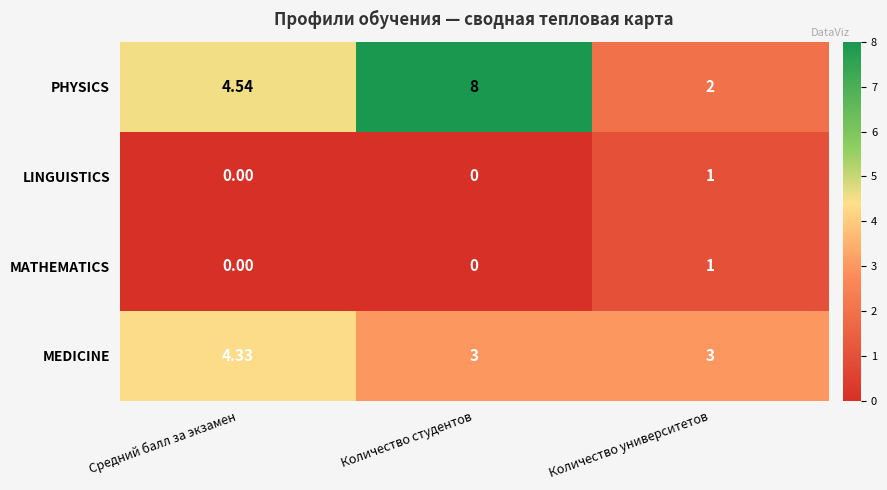

Which label corresponds to the largest value in the chart?

Количество студентов